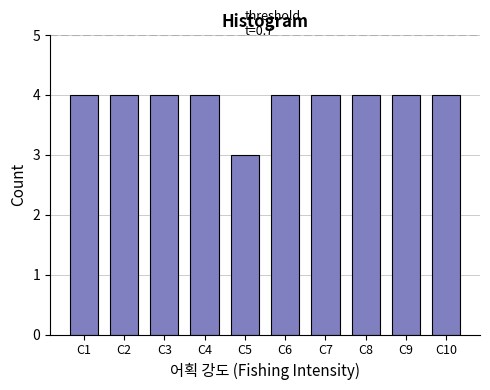

Reading left to right, transcribe all the data shown in this chart.

4	4	4	4	3	4	4	4	4	4